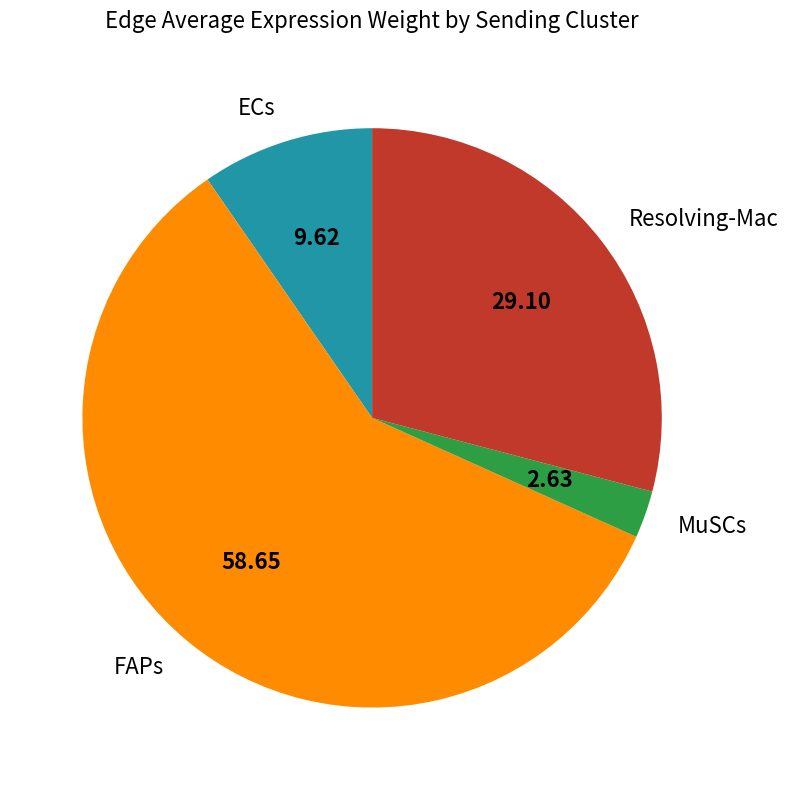

How many slices are in this pie chart?

4